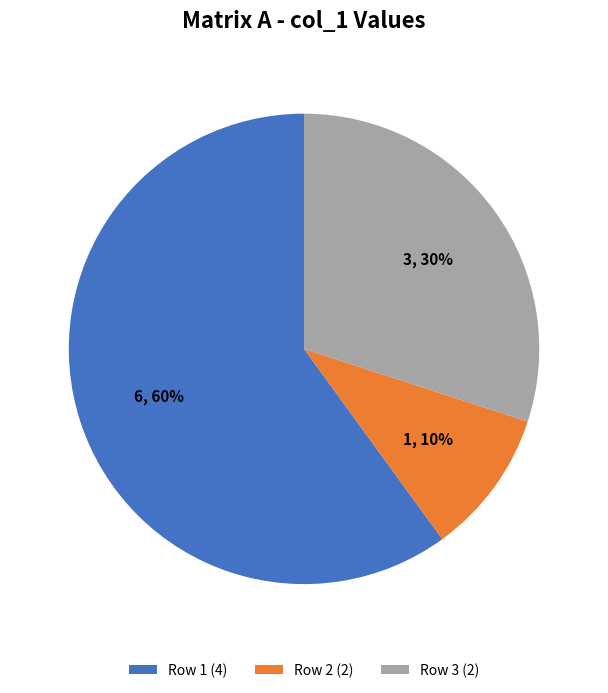

To the nearest percent, what is the difference between the largest and smallest slice percentages?

50%